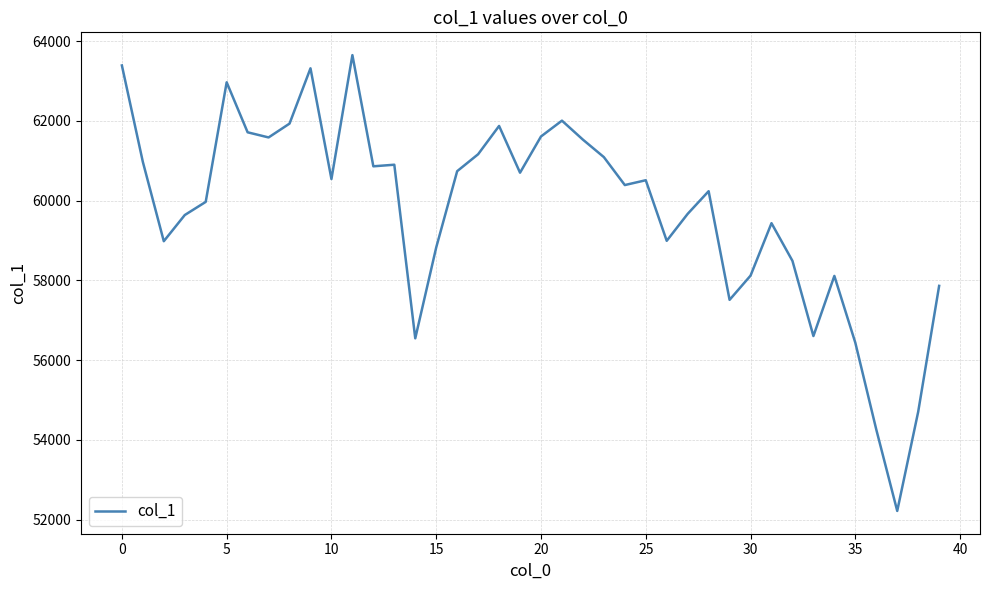

What is the difference between the maximum and minimum values?

11429